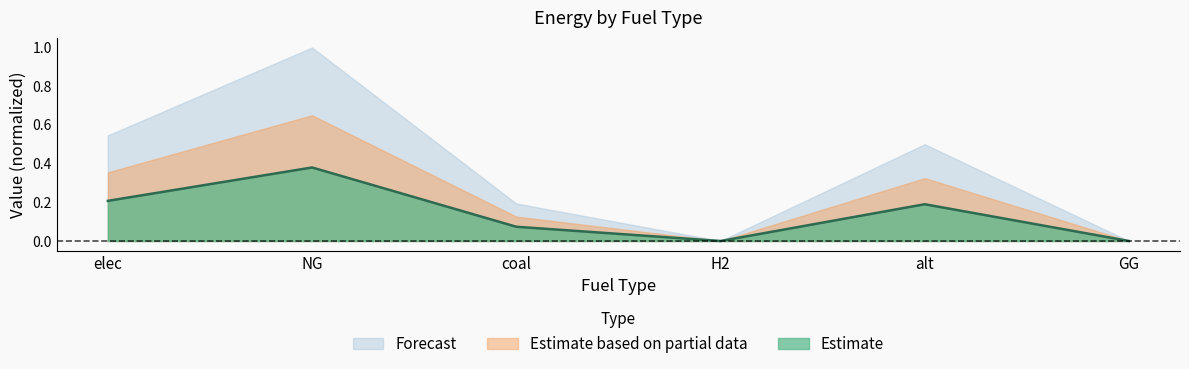

How many positive values are there?

4